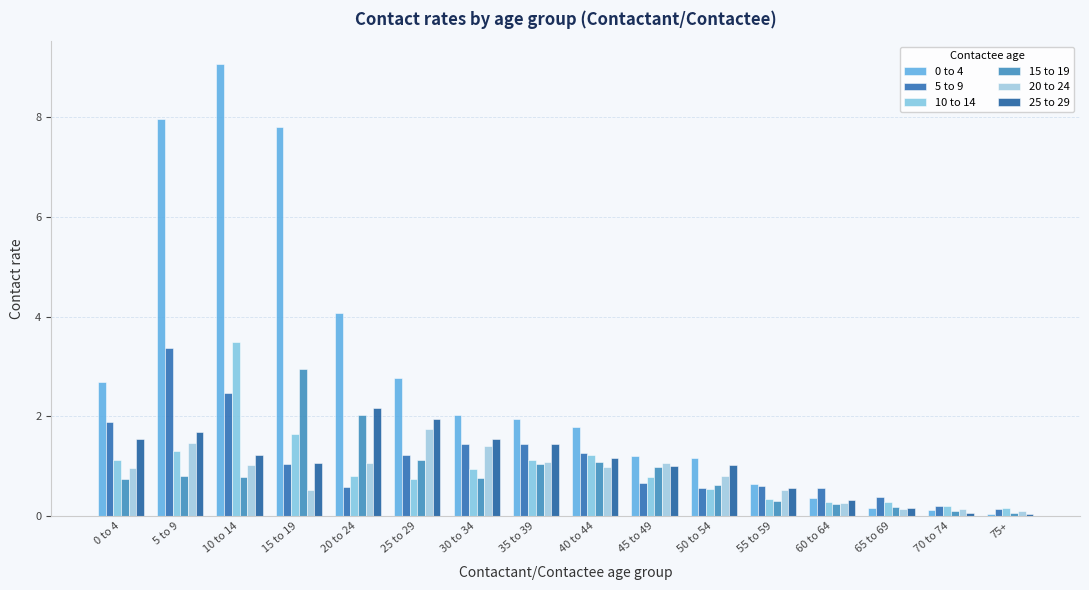

Which series changed the most between 45 to 49 and 55 to 59?

15 to 19